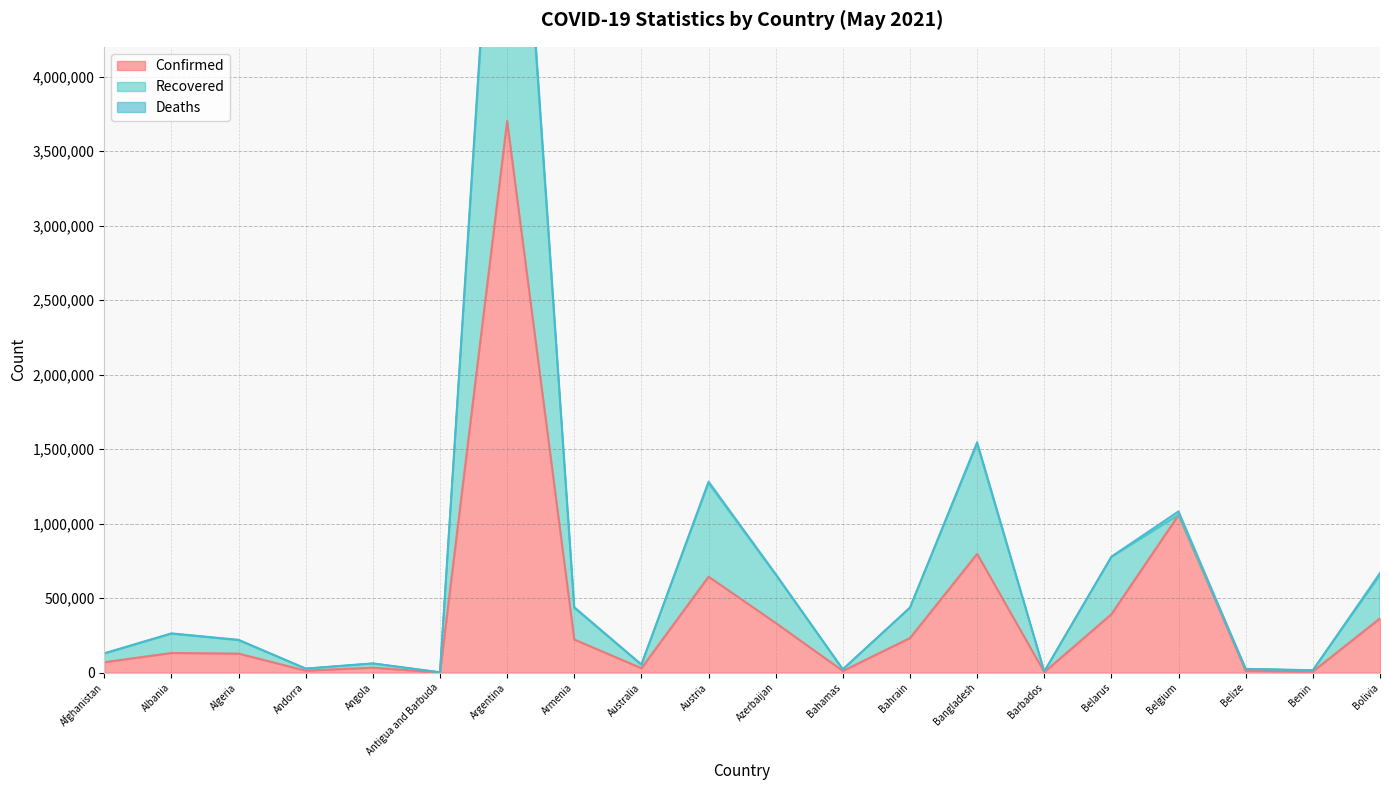

Where is Confirmed nearest to the value 1851840?

Belgium